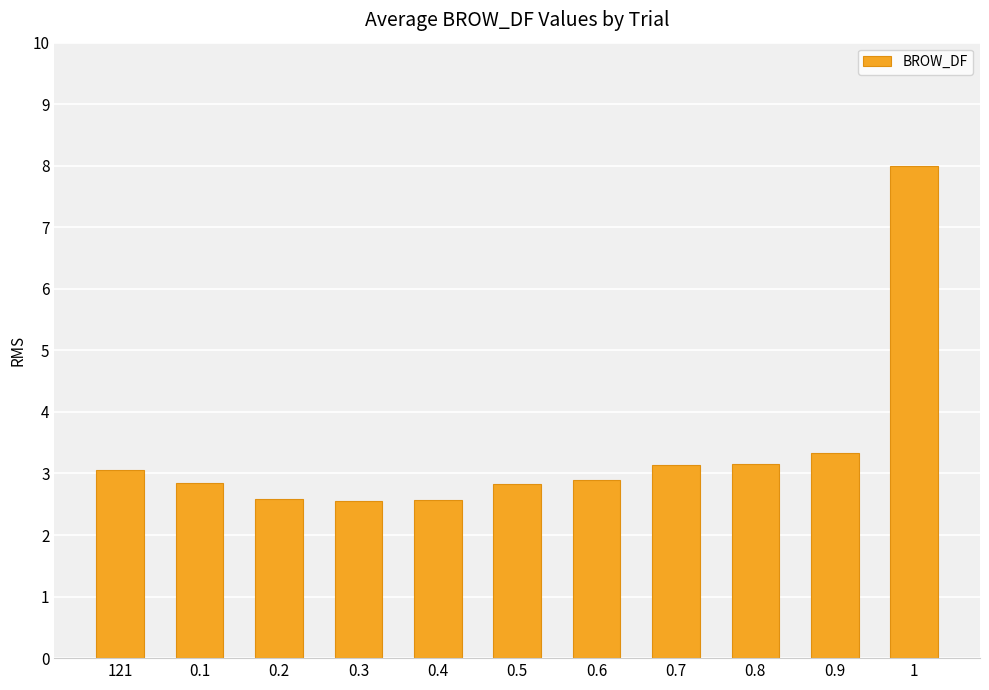

What is the sum of the values at 0.2 and 0.7?

5.7